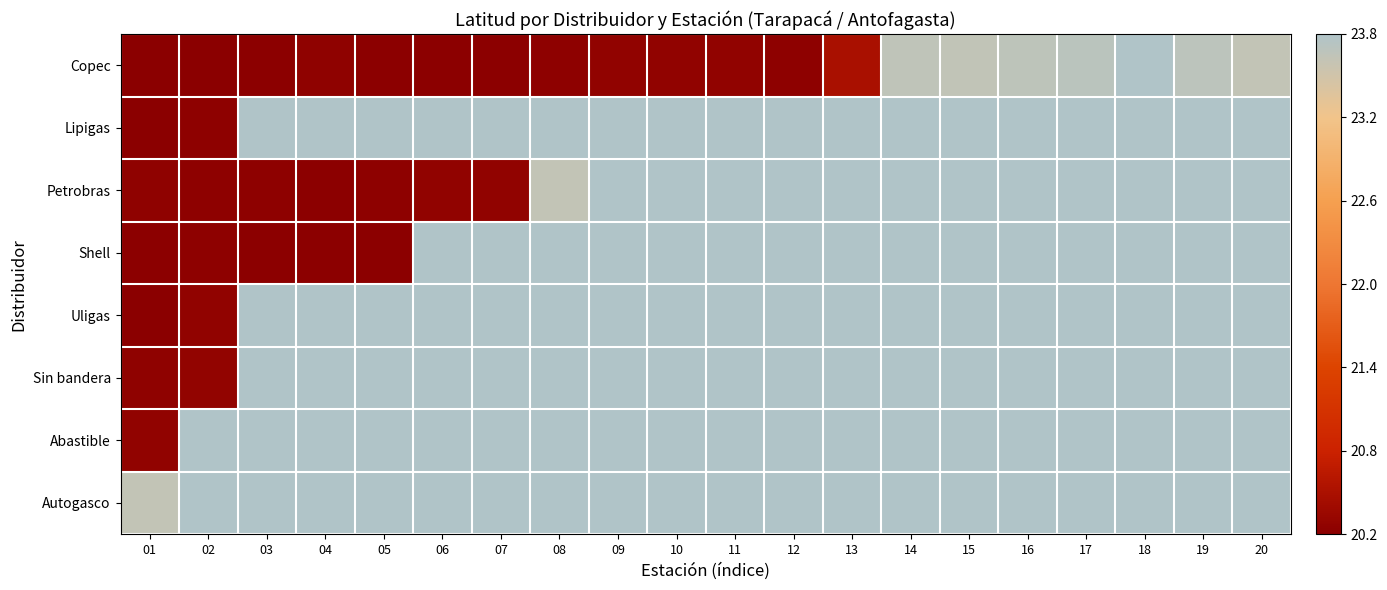

Read the Uligas value at 02.

20.3